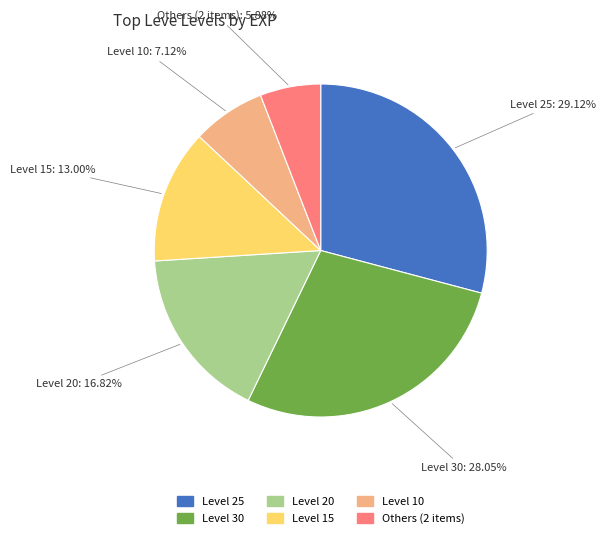

Is there a majority slice in this chart?

No